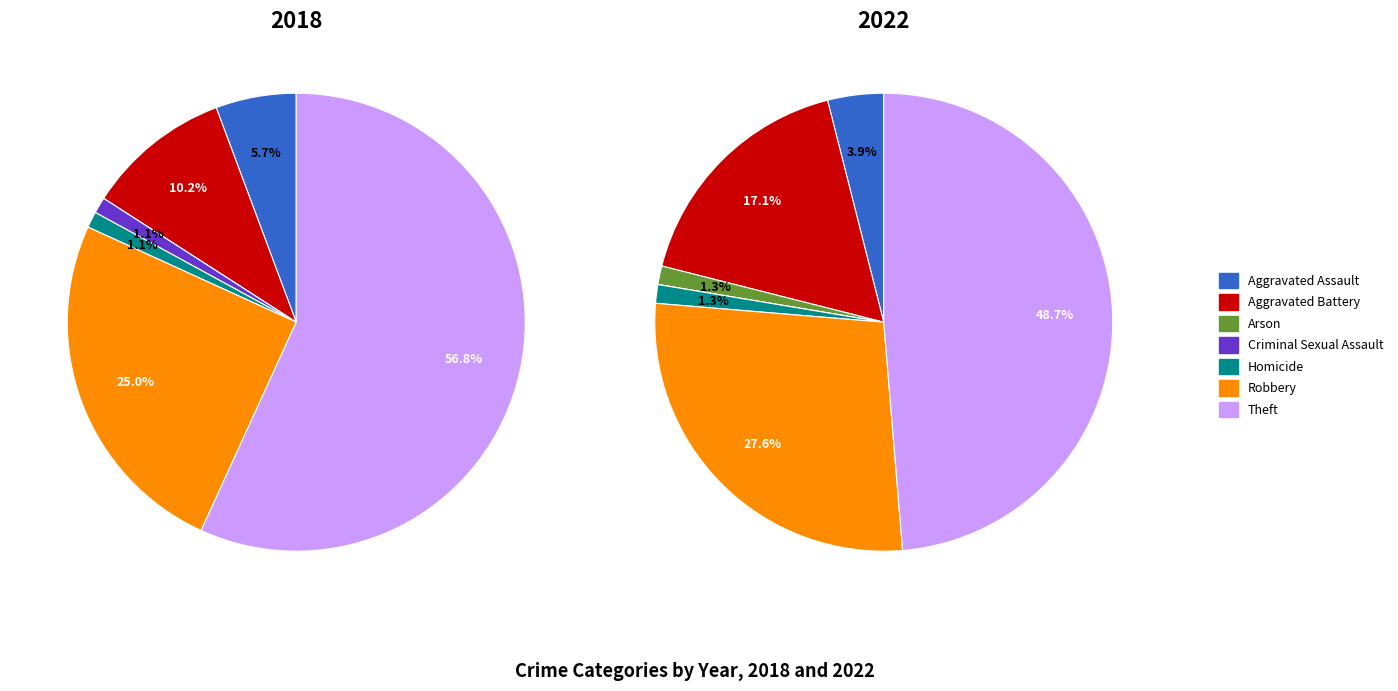

Which category has the smallest portion of the pie?

Arson